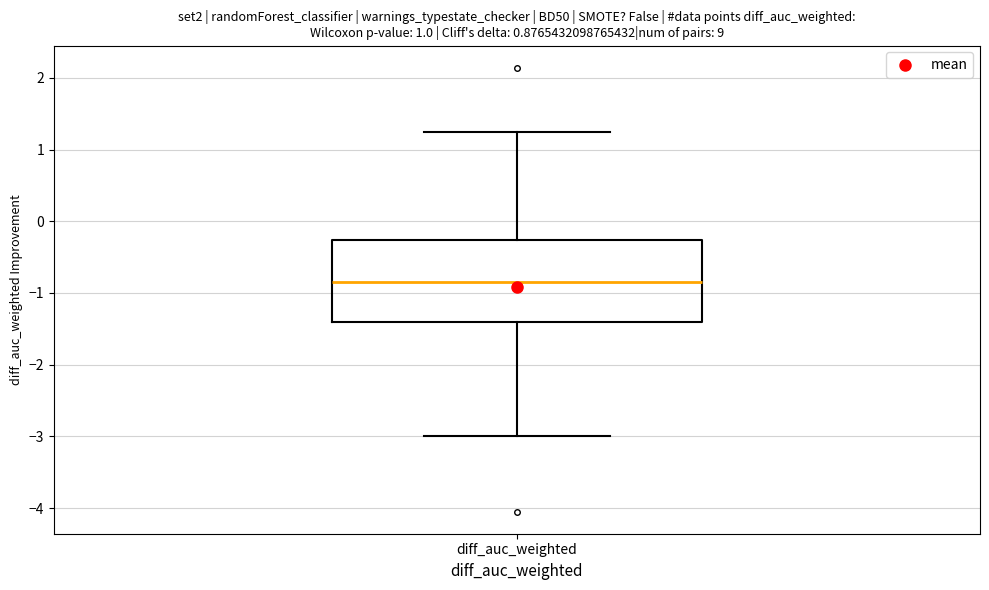

Transcribe this box plot: give where the median line is, the range the box spans, and where the two whiskers end, as read against the y-axis. The values are not printed on the chart, so give them approximately, as read against the axis.

median -0.8, box -1.4 to -0.3, whiskers -3.0 to 1.2